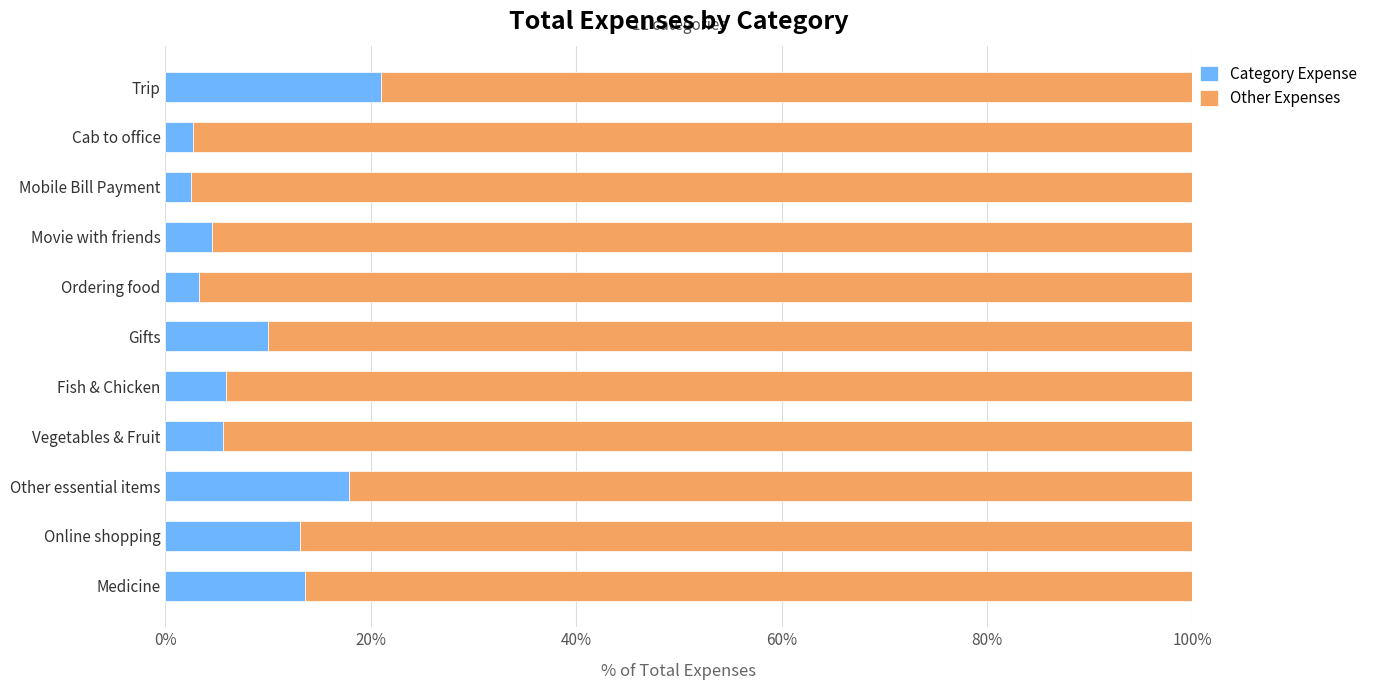

What is the difference between the maximum and minimum values in the Category Expense series?

18.6